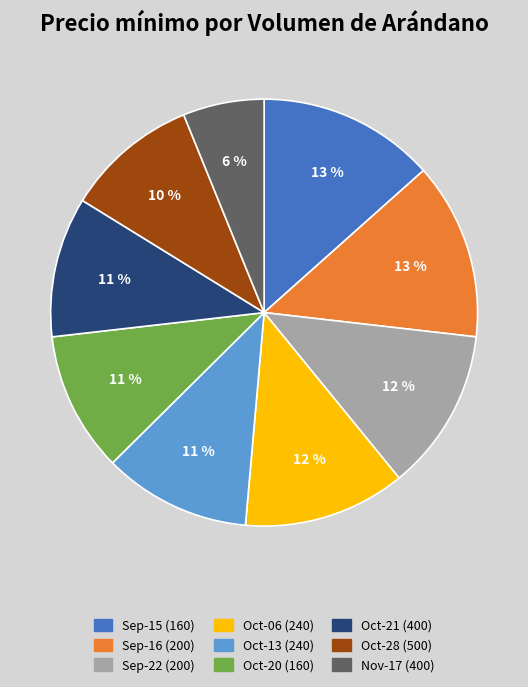

Is there a majority slice in this chart?

No